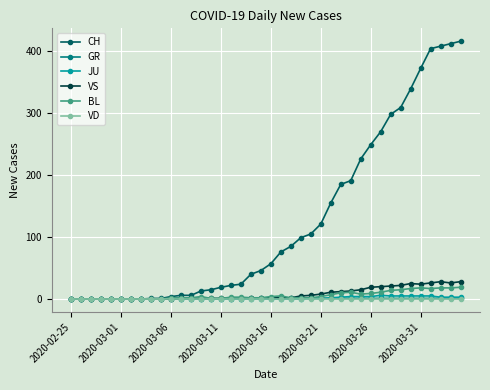

What is the greatest value displayed?

416